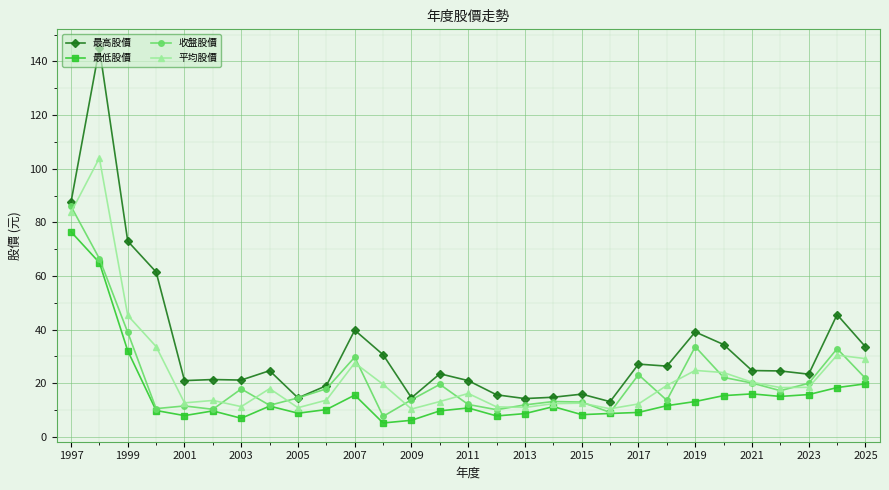

List the series in order of their peak value, highest first.

最高股價, 平均股價, 收盤股價, 最低股價